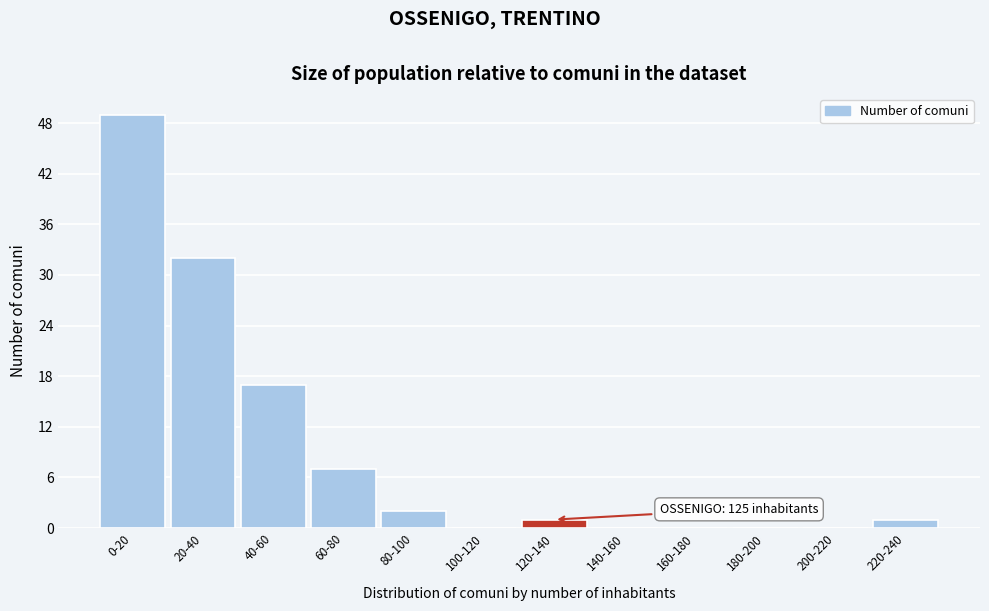

Reading left to right, list all the values displayed in this chart.

0-20=49	20-40=32	40-60=17	60-80=7	80-100=2	100-120=0	120-140=1	140-160=0	160-180=0	180-200=0	200-220=0	220-240=1